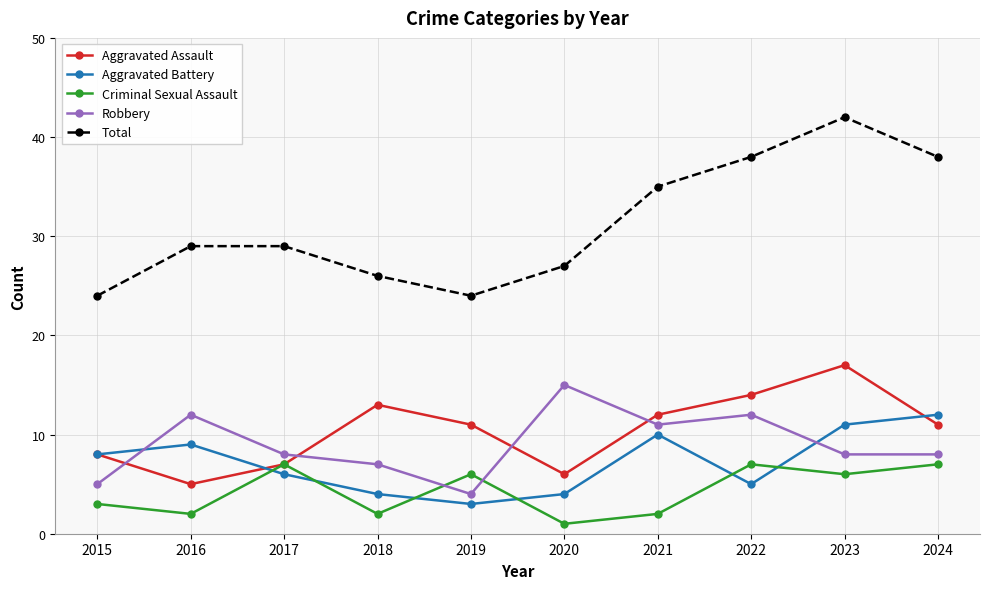

Where is the first local minimum for Aggravated Battery?

2019